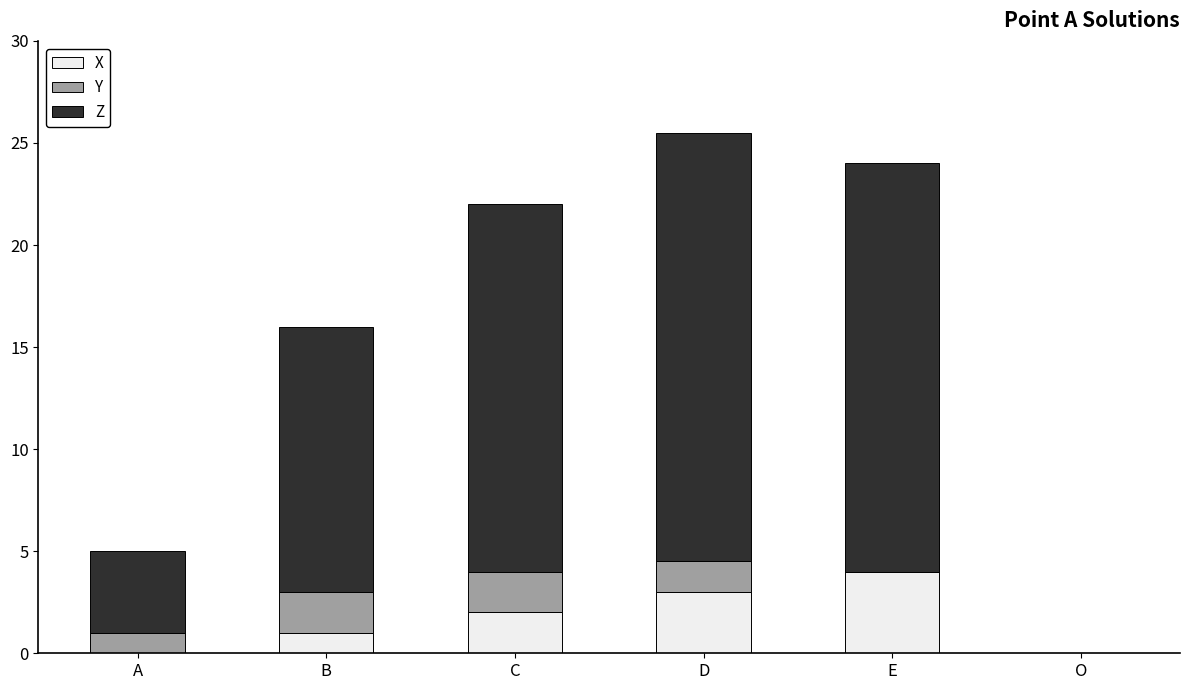

Does the chart contain stacked bars?

Yes